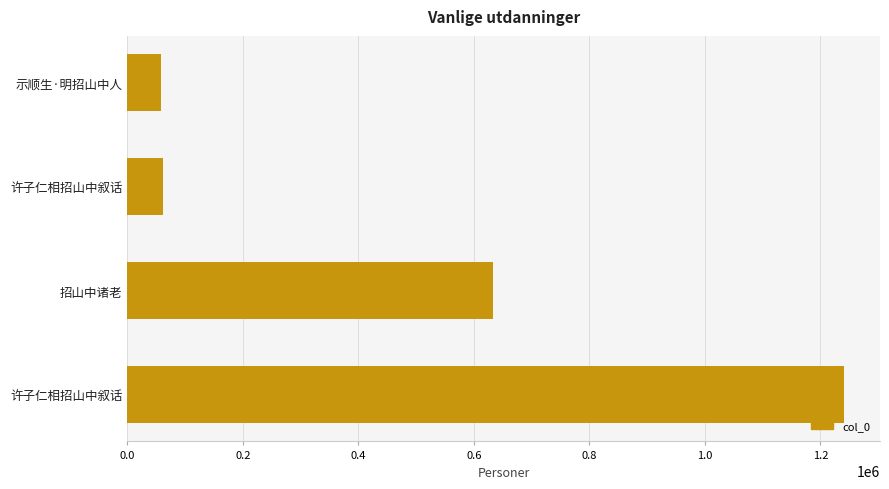

How many values are below 632195?

2